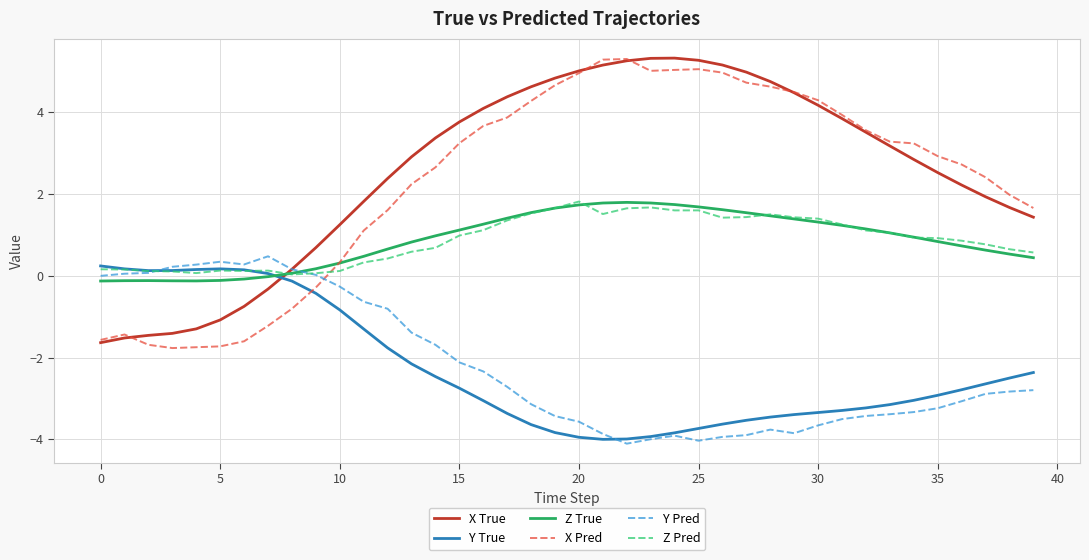

What is the smallest value displayed?

-4.1